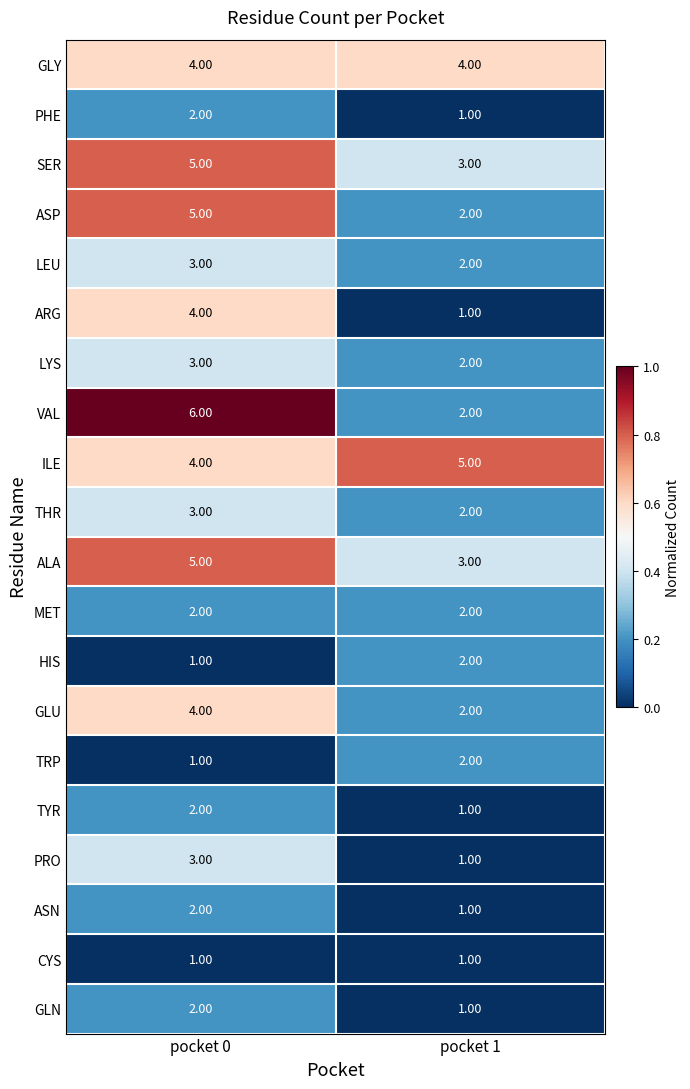

What is the average value of the VAL series?

4